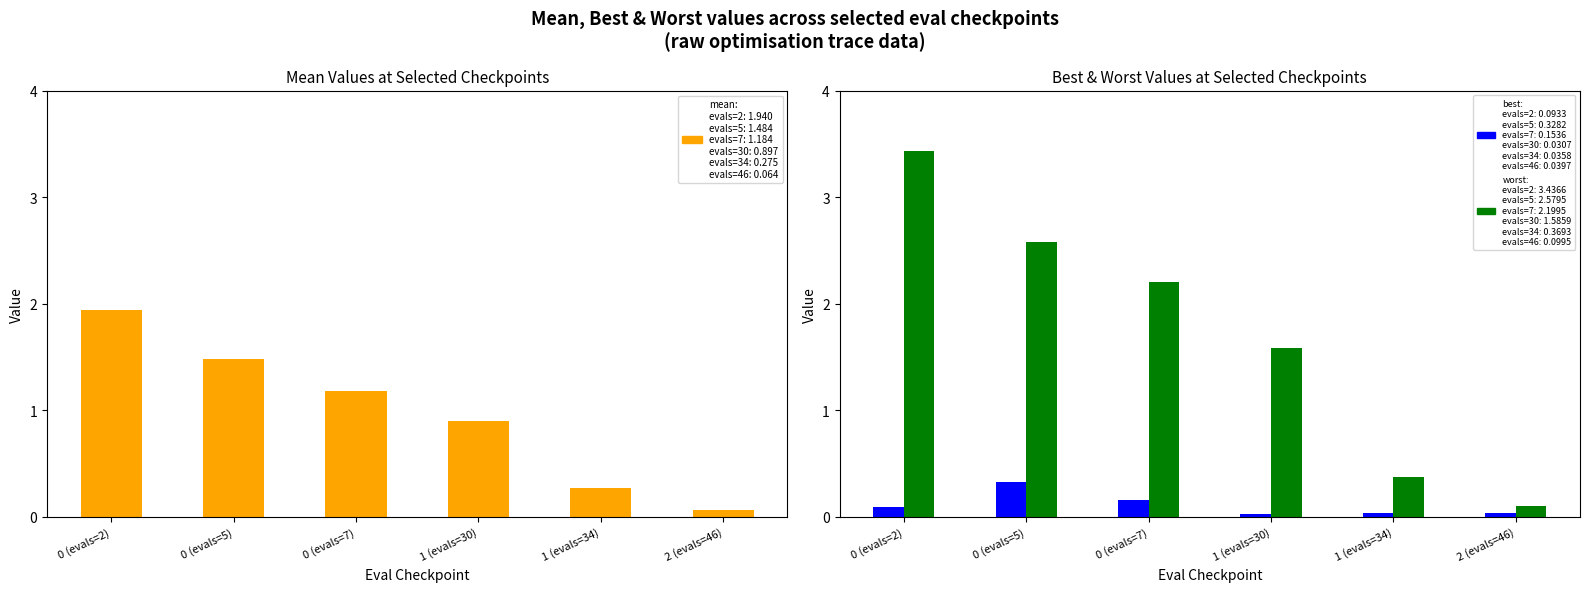

How many data points does each series have?

6